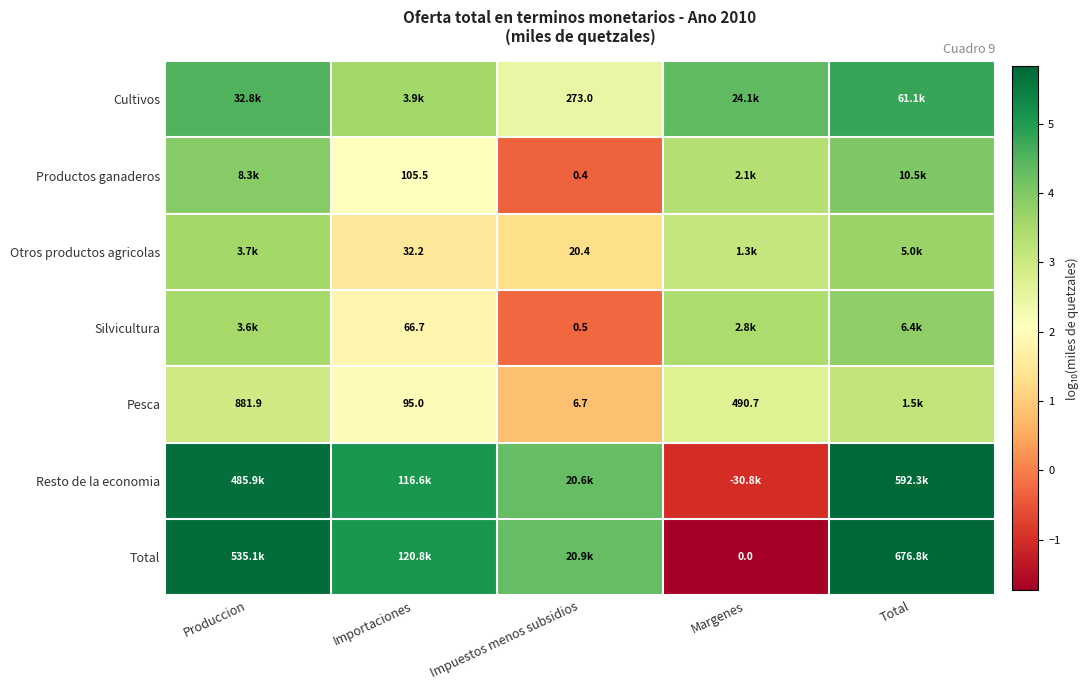

True or false: Pesca has a value of 0.3 at Impuestos menos subsidios.

False